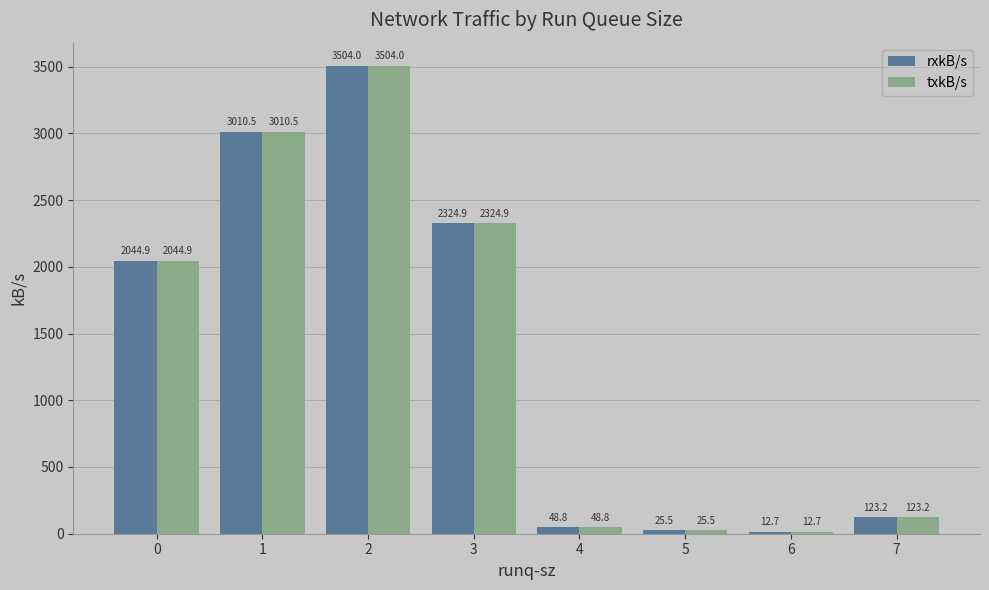

The value of rxkB/s at 6 is 12.7. True or false?

True